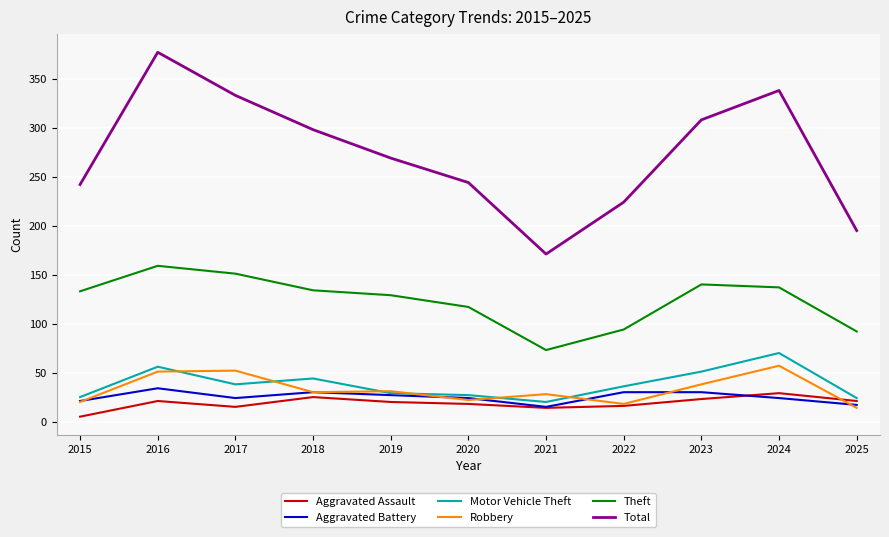

What is the sum of all Aggravated Assault values?

207